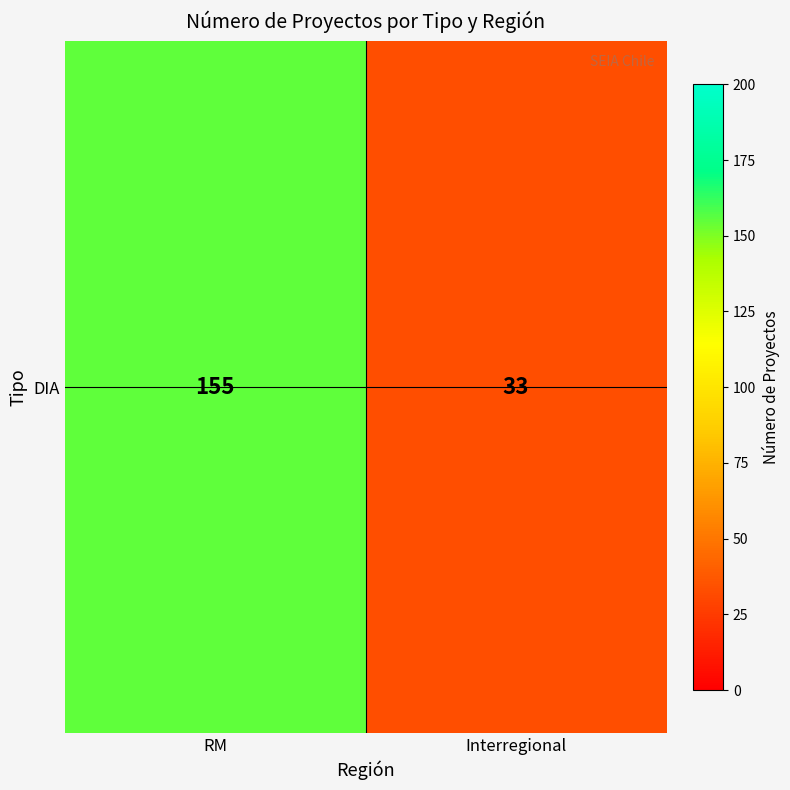

What is the smallest value displayed?

33